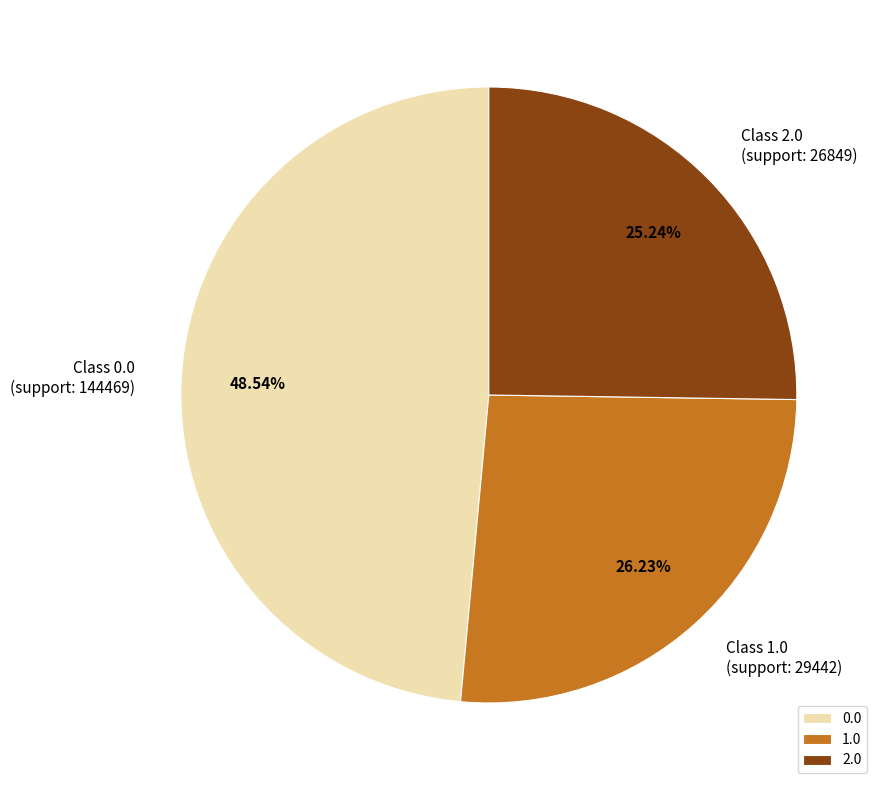

What percentage is the 0.0 slice, to the nearest percent?

49%